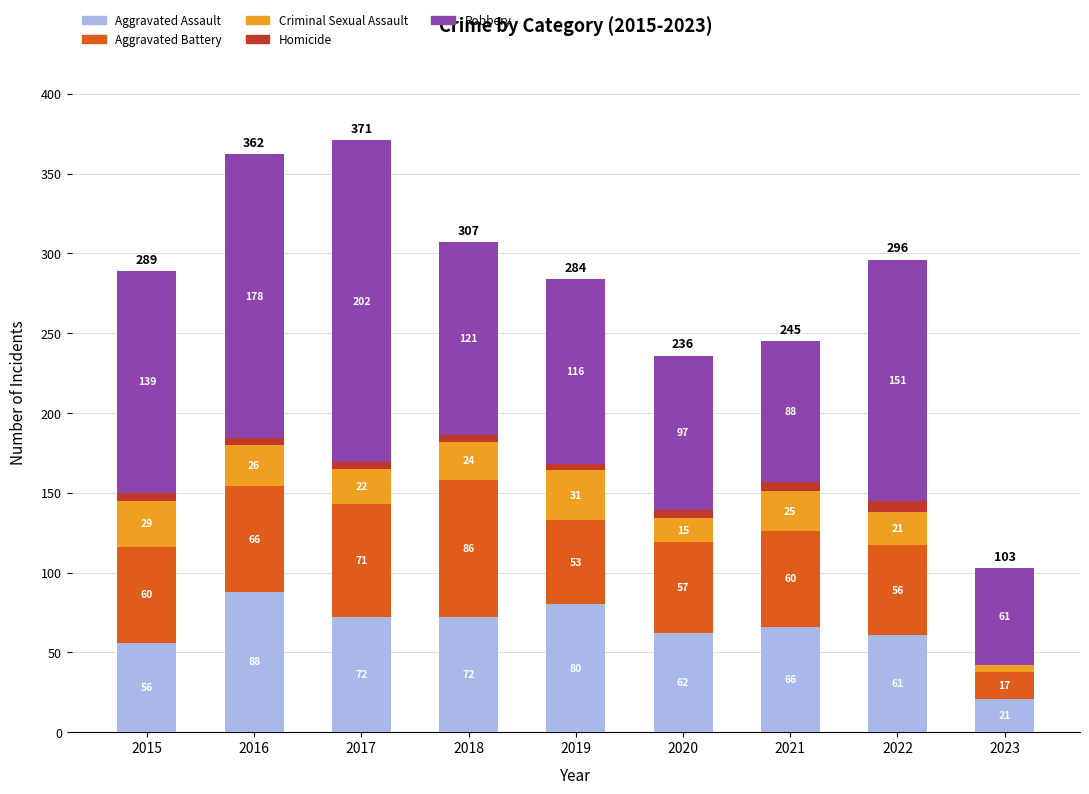

What is the total value across all series at 2020?

236